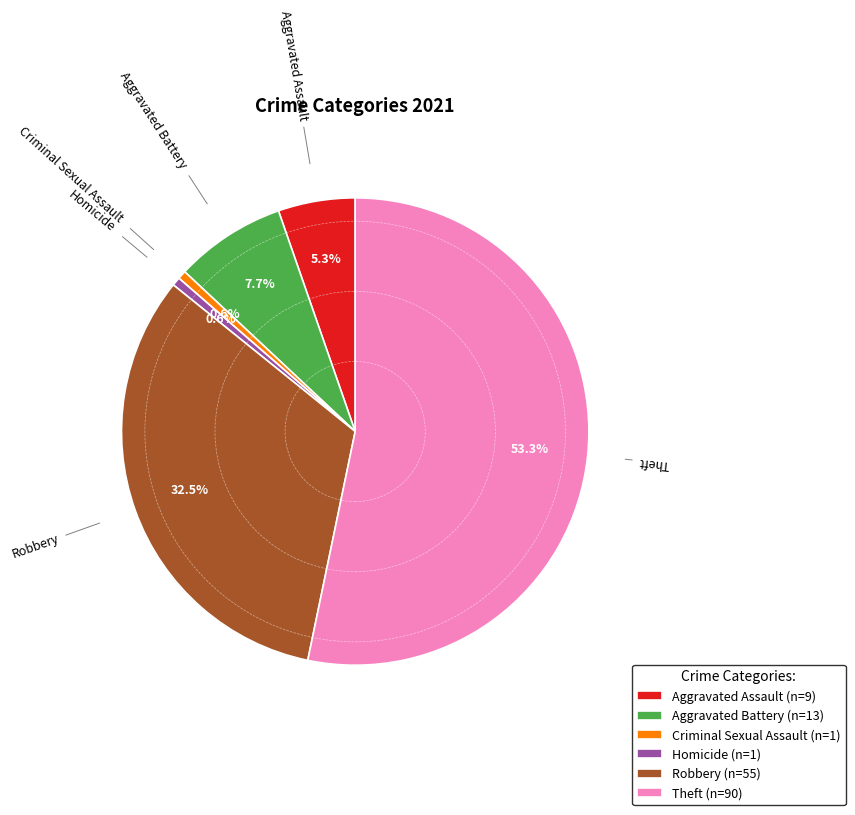

Approximately how many times larger is the value at Robbery (n=55) compared to Aggravated Assault (n=9)?

6.1